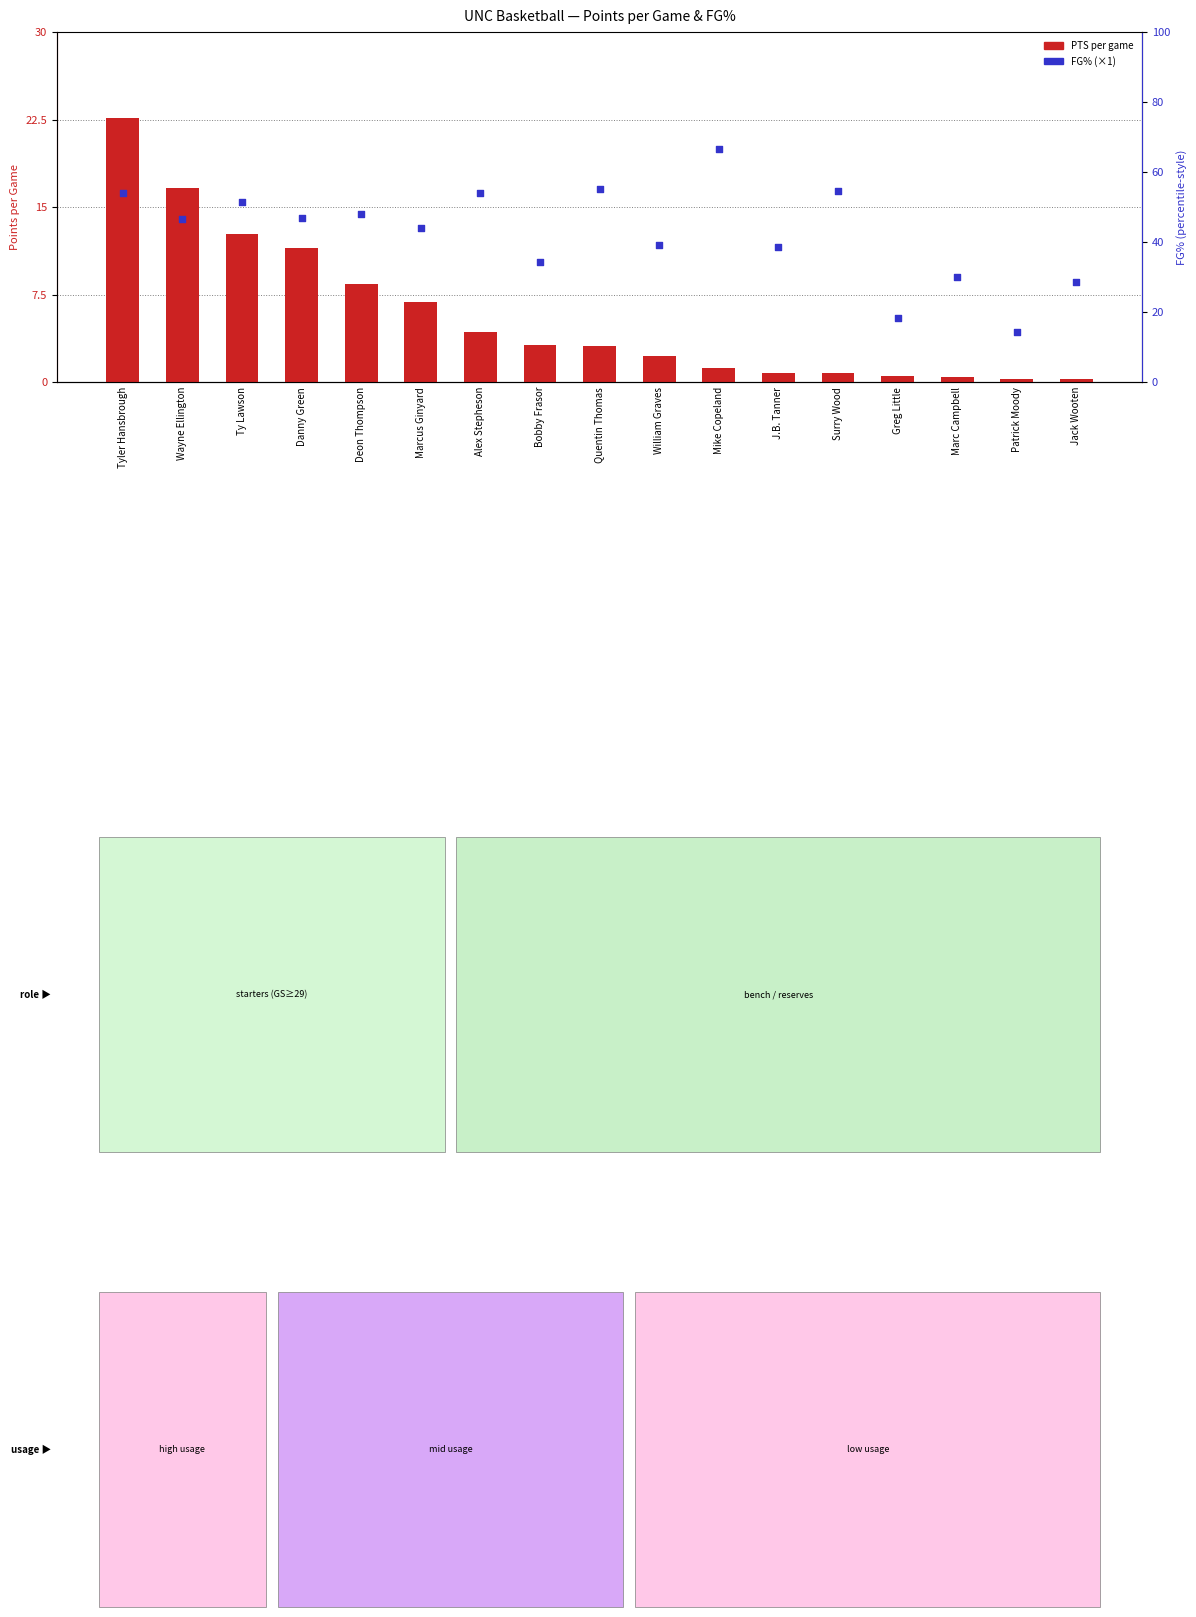

At how many categories does at least one series exceed 1?

17